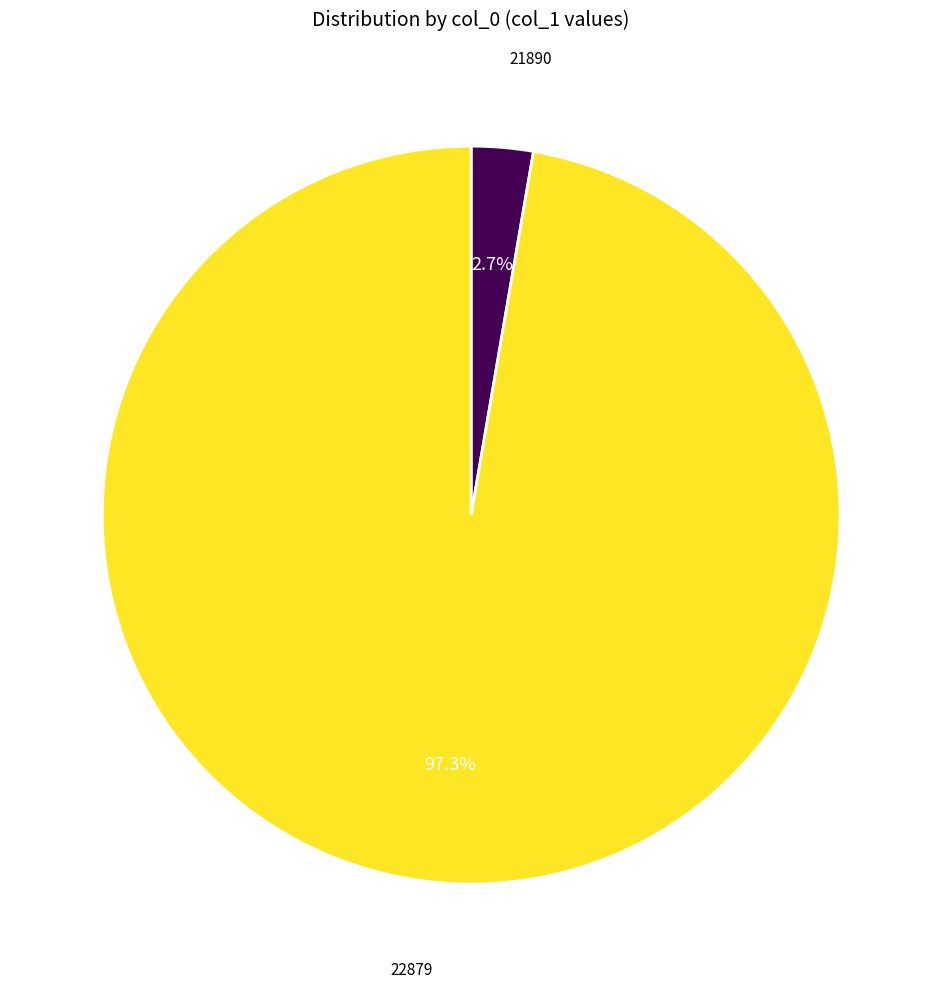

Is the sum of 21890 and 22879 greater than half?

Yes